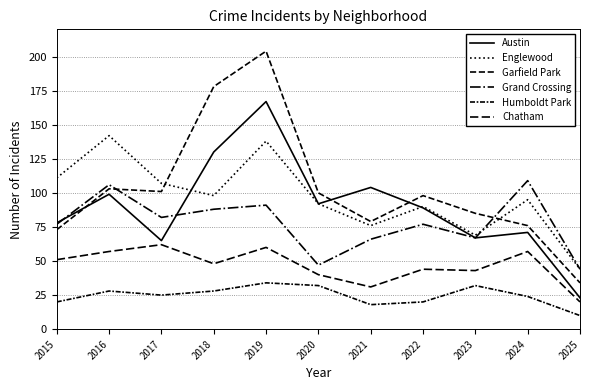

Is this an area chart (filled region under the line)?

No